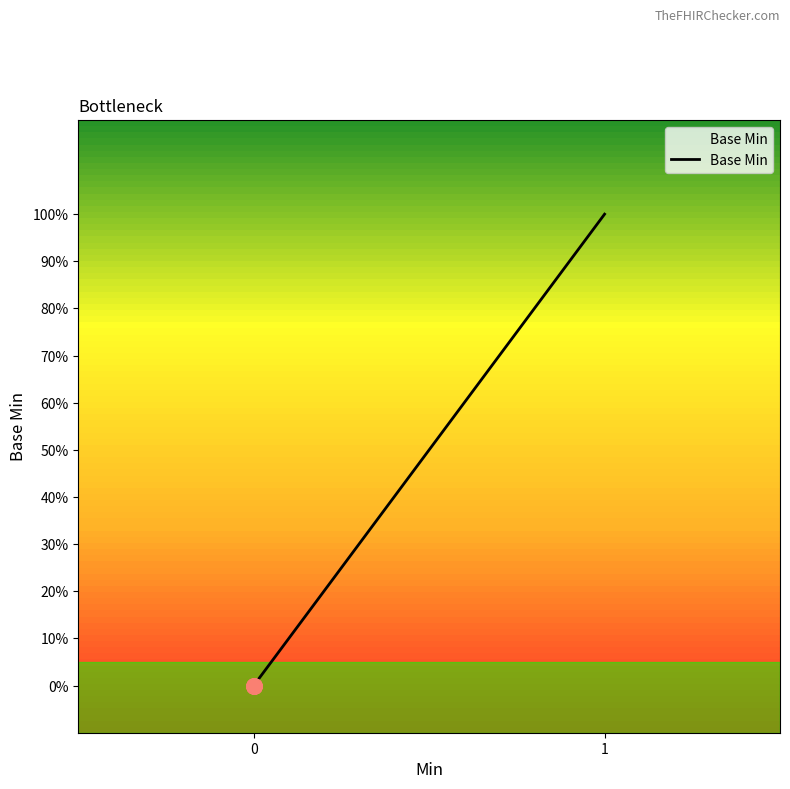

What is the change in value from Extension.id to Extension.url?

+1